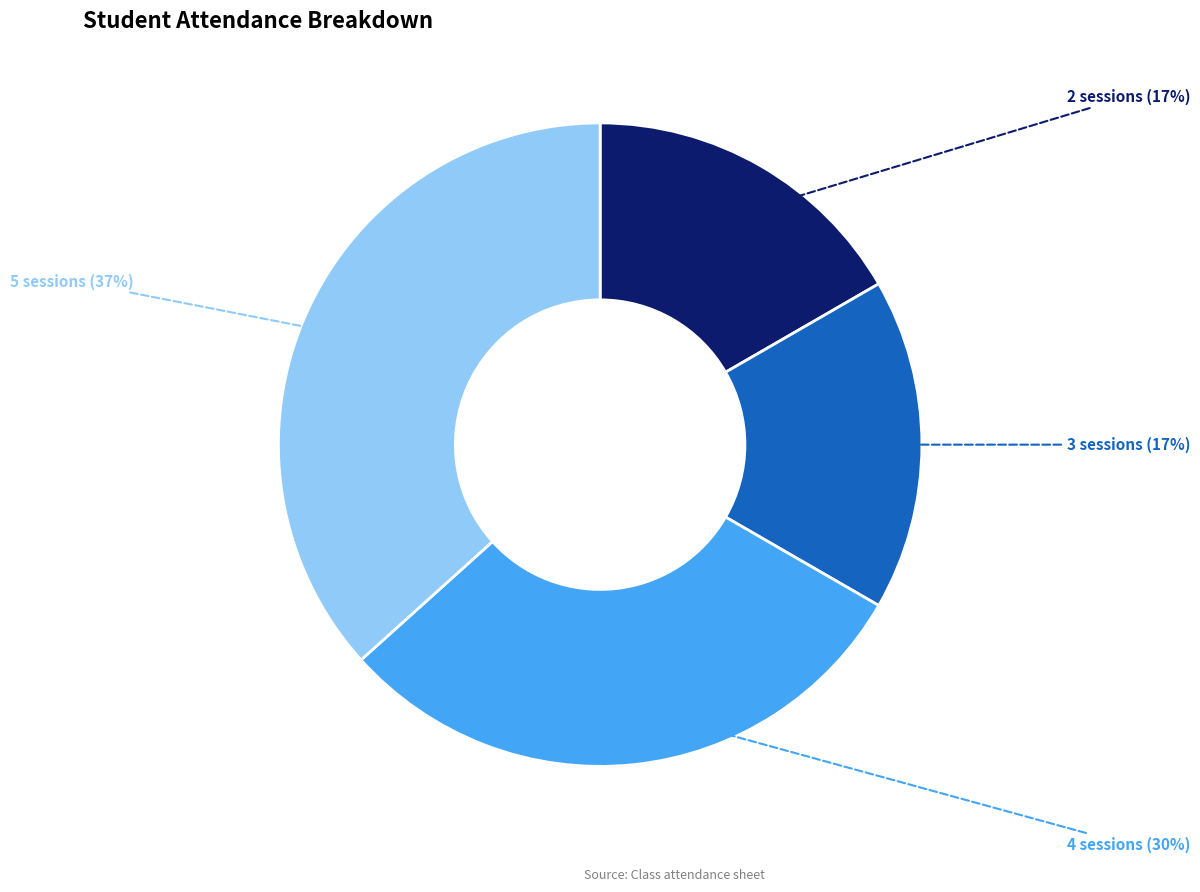

Is it true that 5 sessions (37%) is 48% of the pie?

False